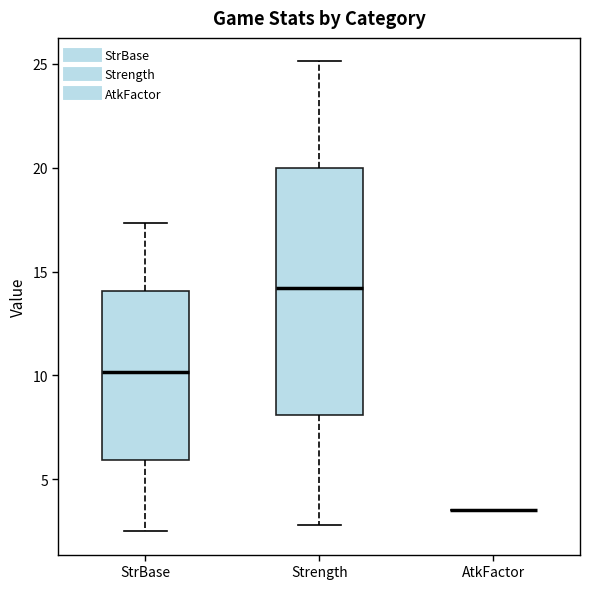

Reading left to right, transcribe this box plot: for each box, give where its median line is, the range the box spans, and where its two whiskers end, as read against the y-axis. The values are not printed on the chart, so give them approximately, as read against the axis.

StrBase: median 10.0, box 6.0 to 14.0, whiskers 2.5 to 17.5
Strength: median 14.0, box 8.0 to 20.0, whiskers 3.0 to 25.0
AtkFactor: box collapsed to a line at 3.5, whiskers 3.5 to 3.5